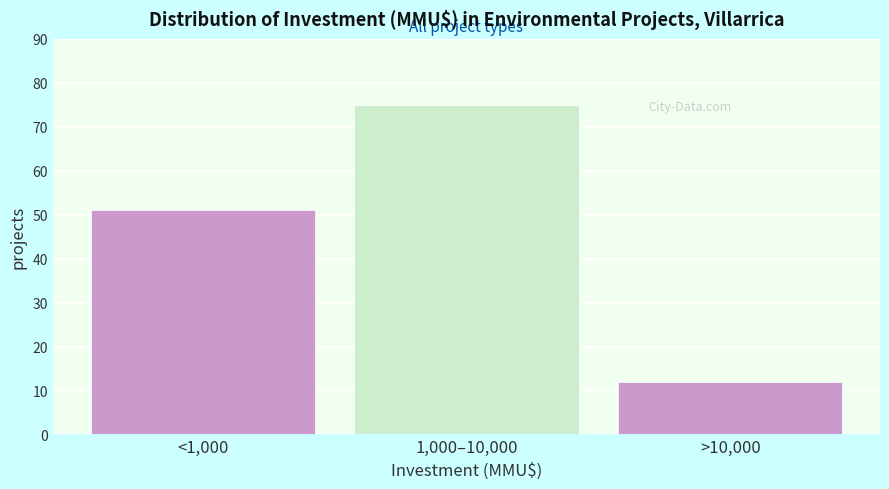

Reading left to right, list all the values displayed in this chart.

<1,000=51	1,000–10,000=75	>10,000=12